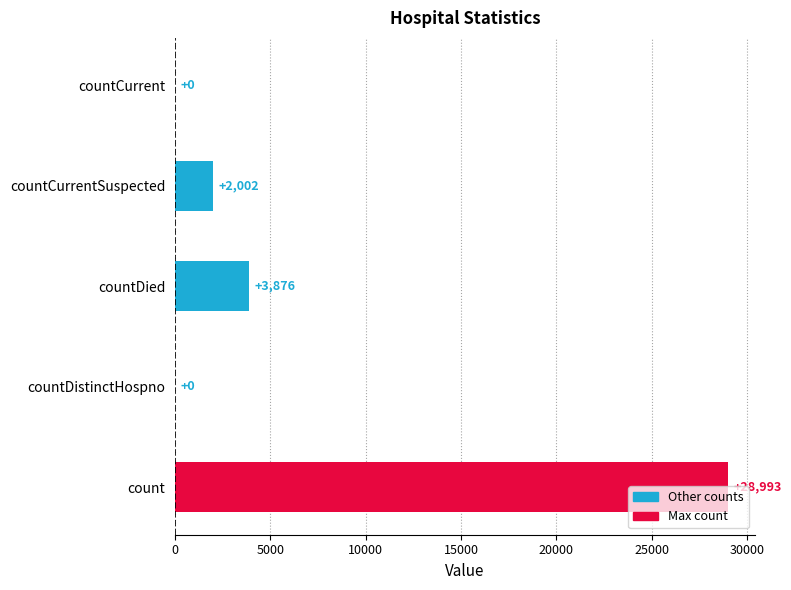

What is the sum of the values at count and countDied?

32869